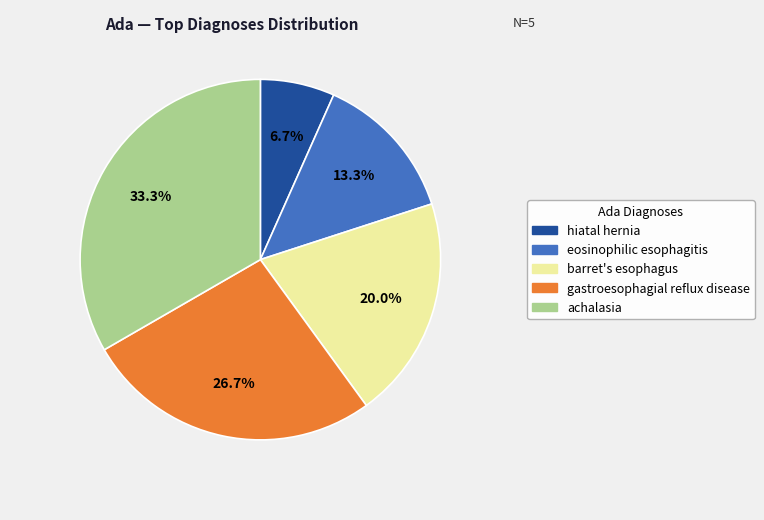

Is it true that barret's esophagus is 20% of the pie?

True